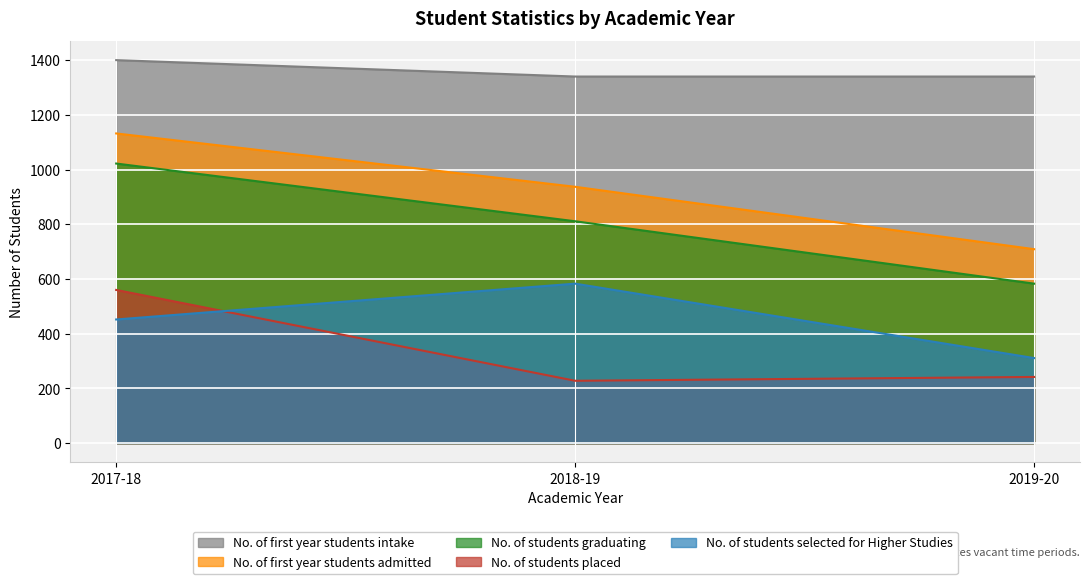

What is the difference between the maximum and second lowest values in the No. of students placed series?

318